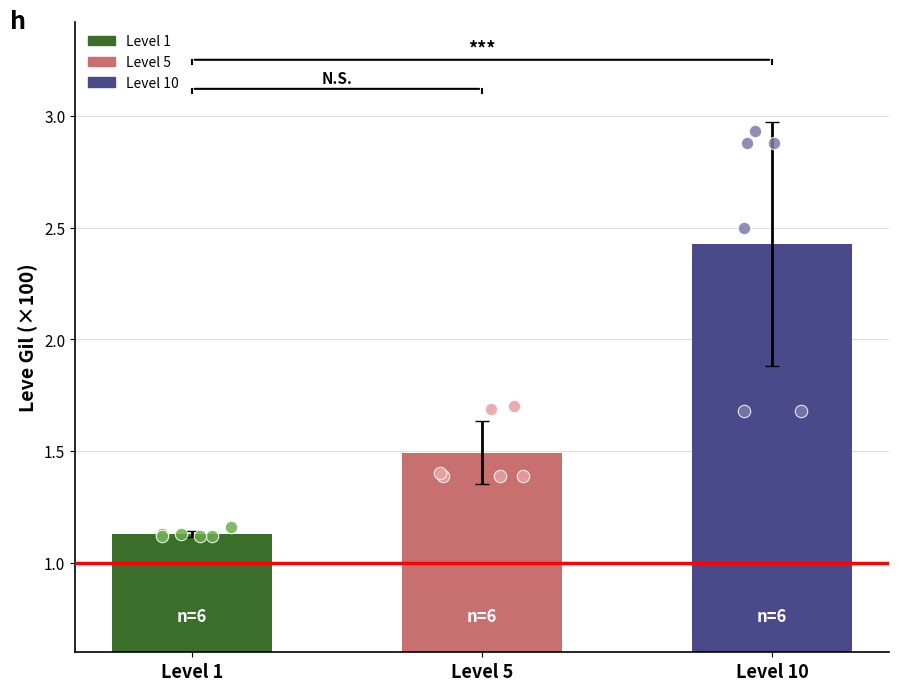

Is the value of Level 5 at Level 5 greater than the value of Level 1 at Level 5?

Yes